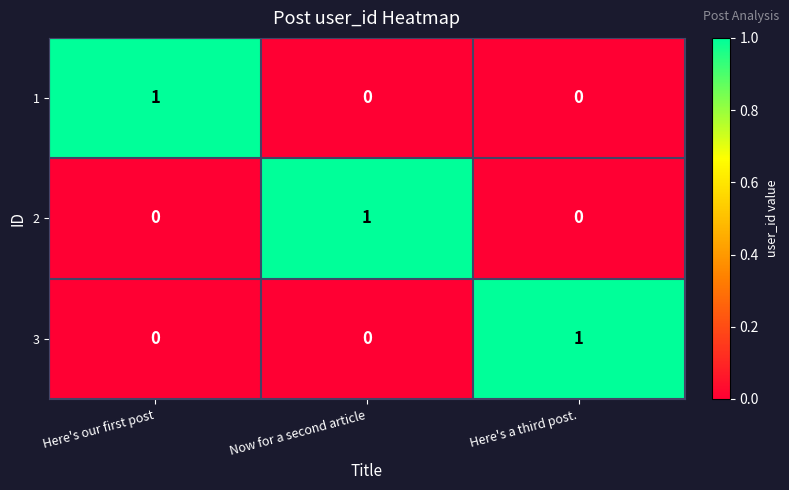

Is it true that 1 equals 0 at Now for a second article?

True